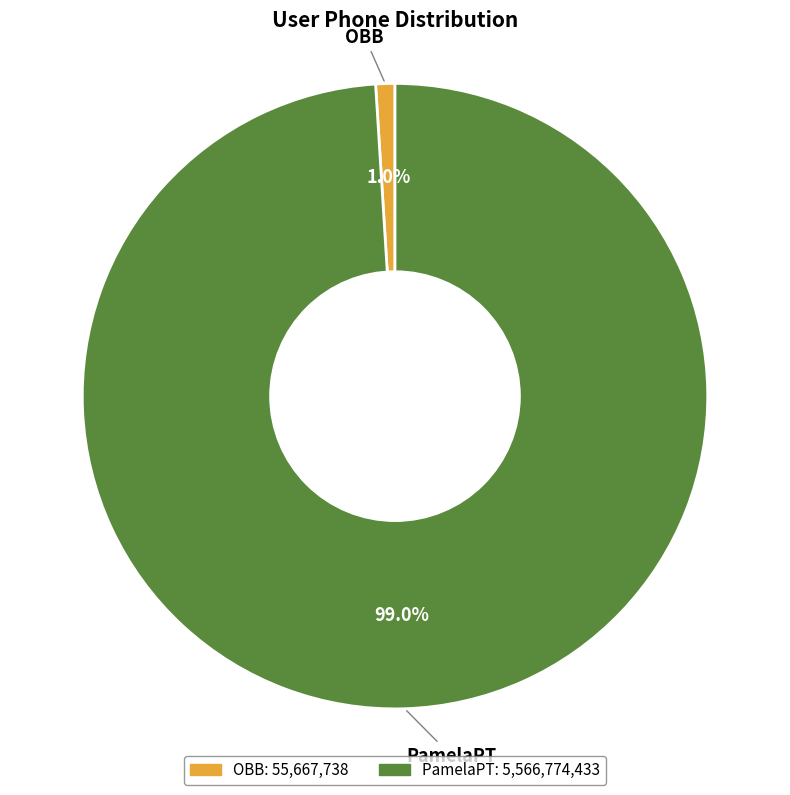

How many segments does this pie chart have?

2